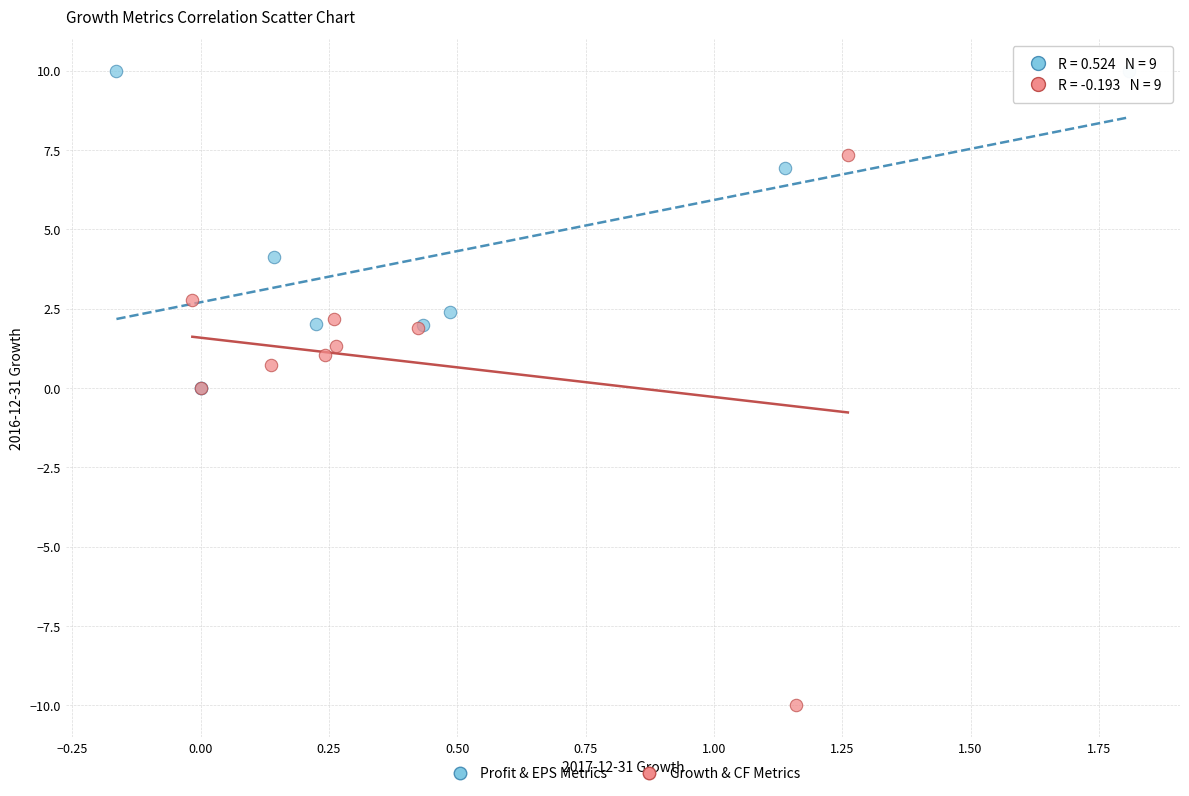

What are all the series names shown in the legend?

Profit & EPS Metrics, Growth & CF Metrics